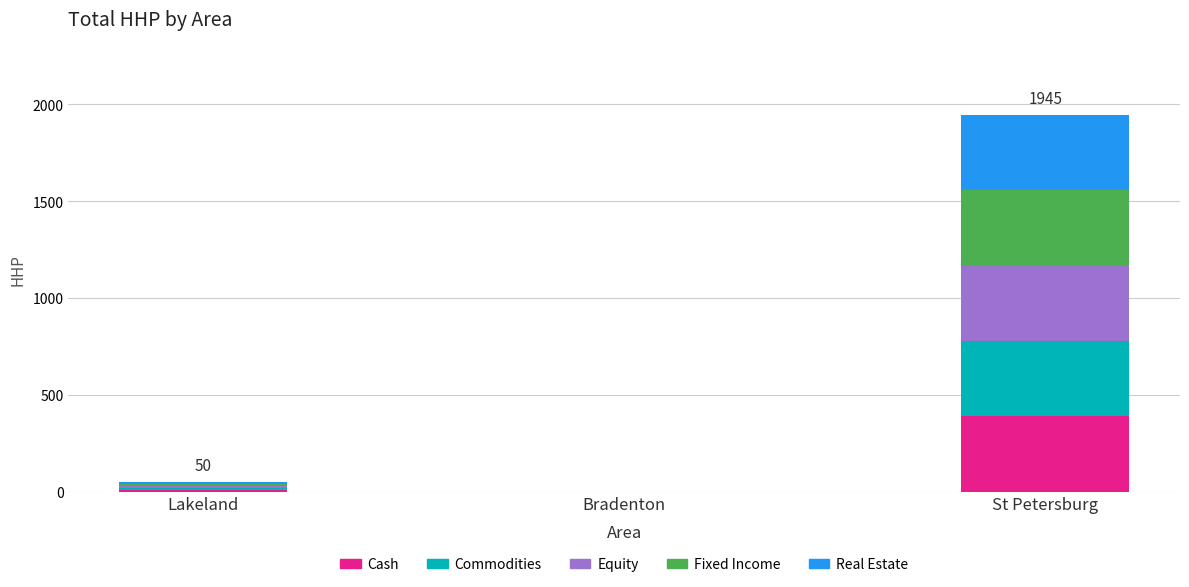

At which category is the sum across all series the highest?

St Petersburg